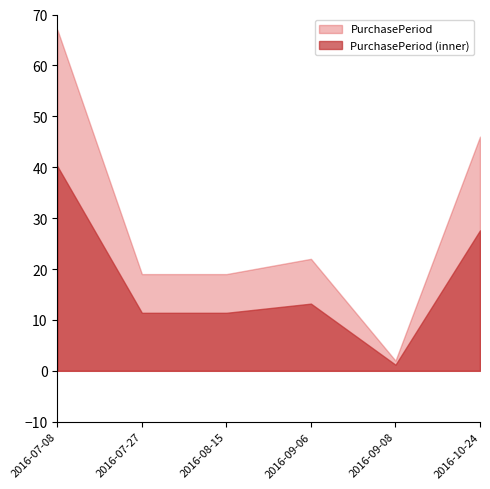

How many lines are shown in the chart?

2